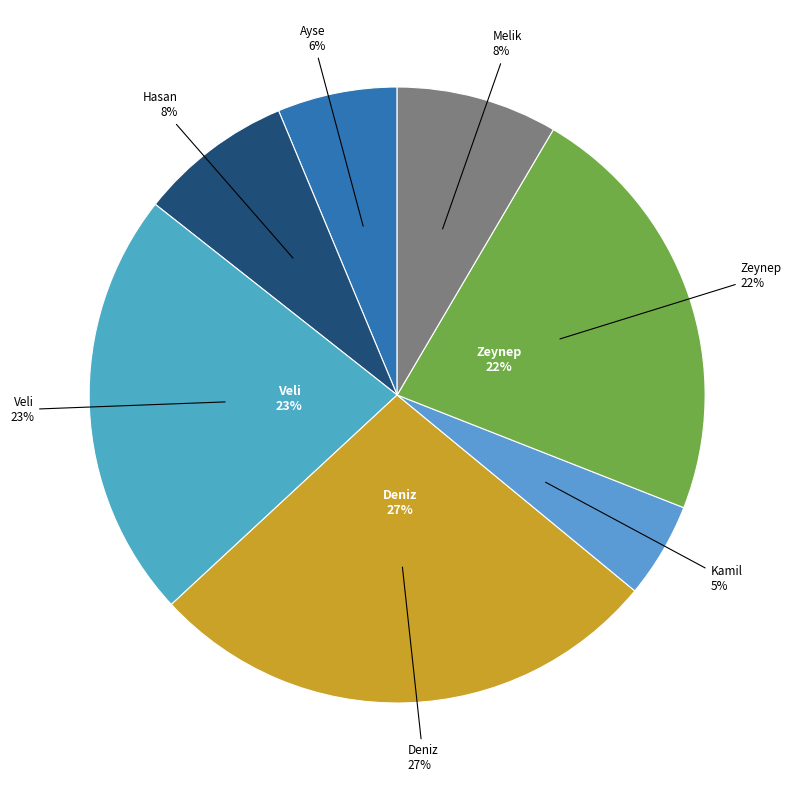

Rank the categories by value from highest to lowest.

Deniz, Veli, Zeynep, Melik, Hasan, Ayse, Kamil